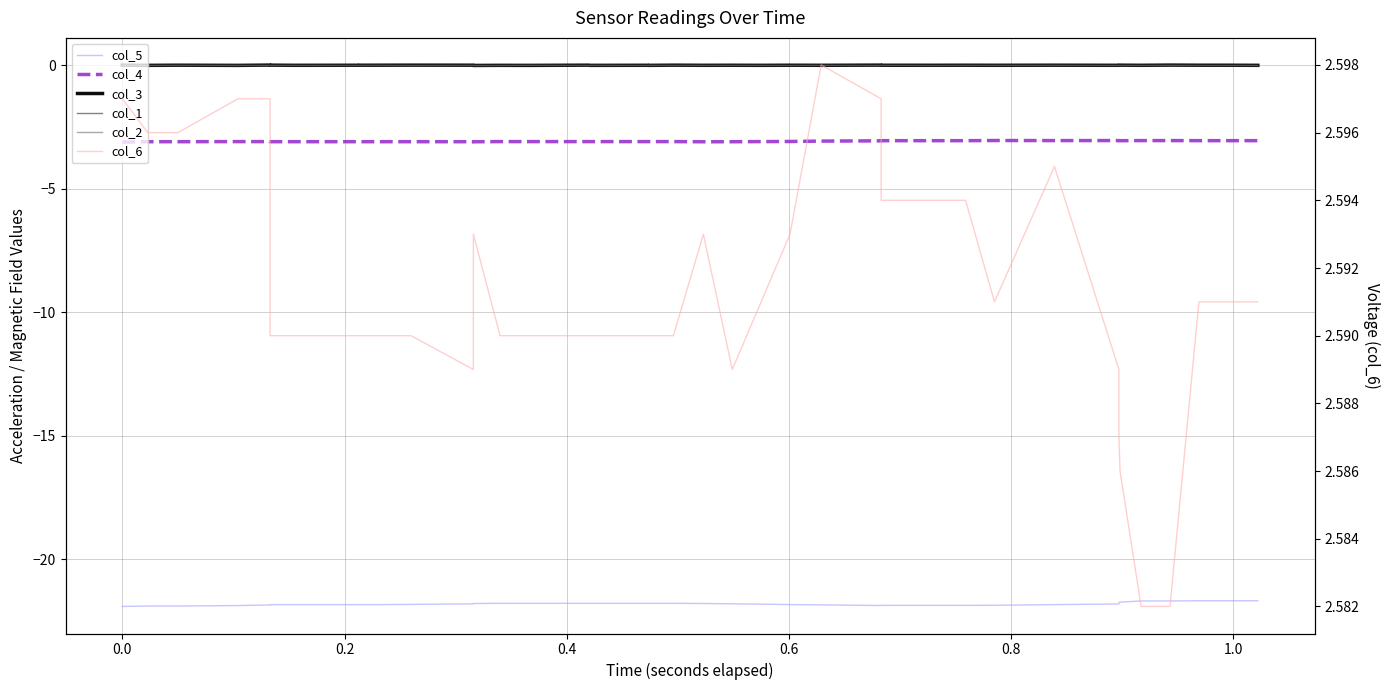

What is the difference between the maximum and minimum values in the col_4 series?

0.1